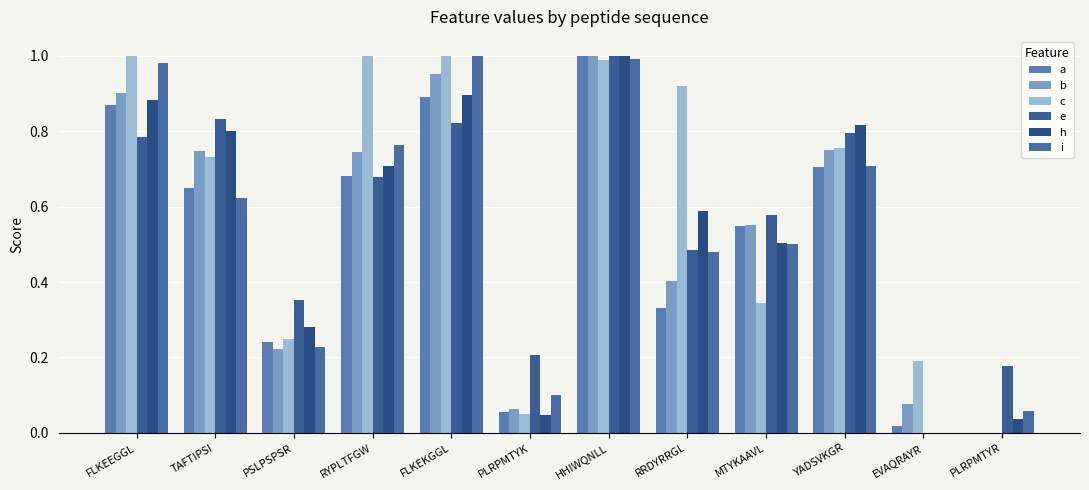

Which series changed the most between PLRPMTYK and YADSVKGR?

h